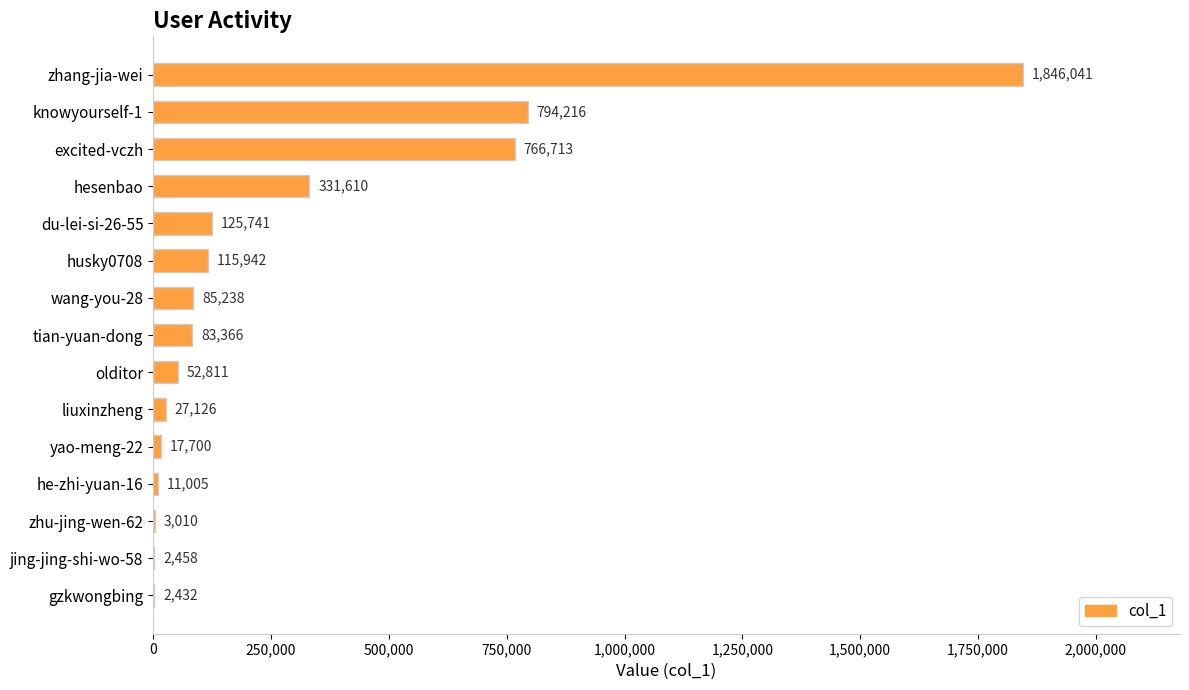

What is the change in value from excited-vczh to zhu-jing-wen-62?

-763703